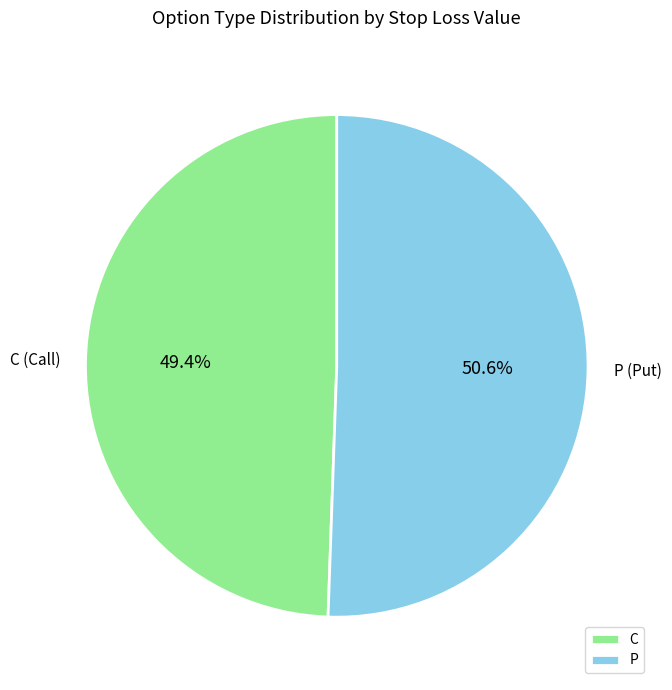

True or false: C accounts for 49% of the total.

True